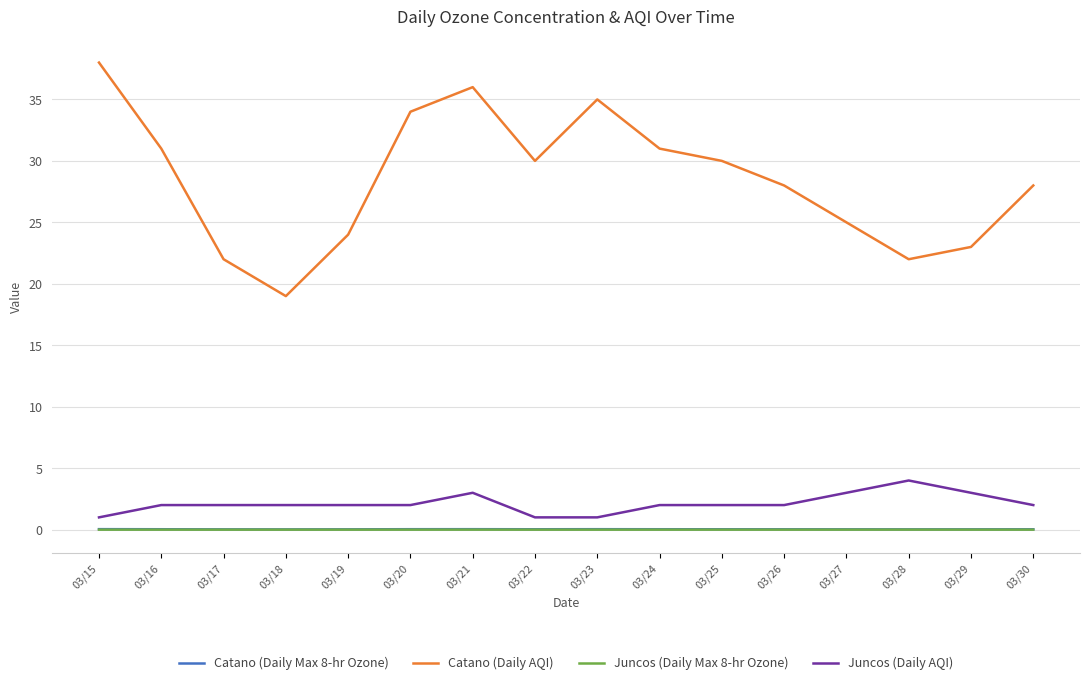

Which series has the widest spread of values?

Catano (Daily AQI)